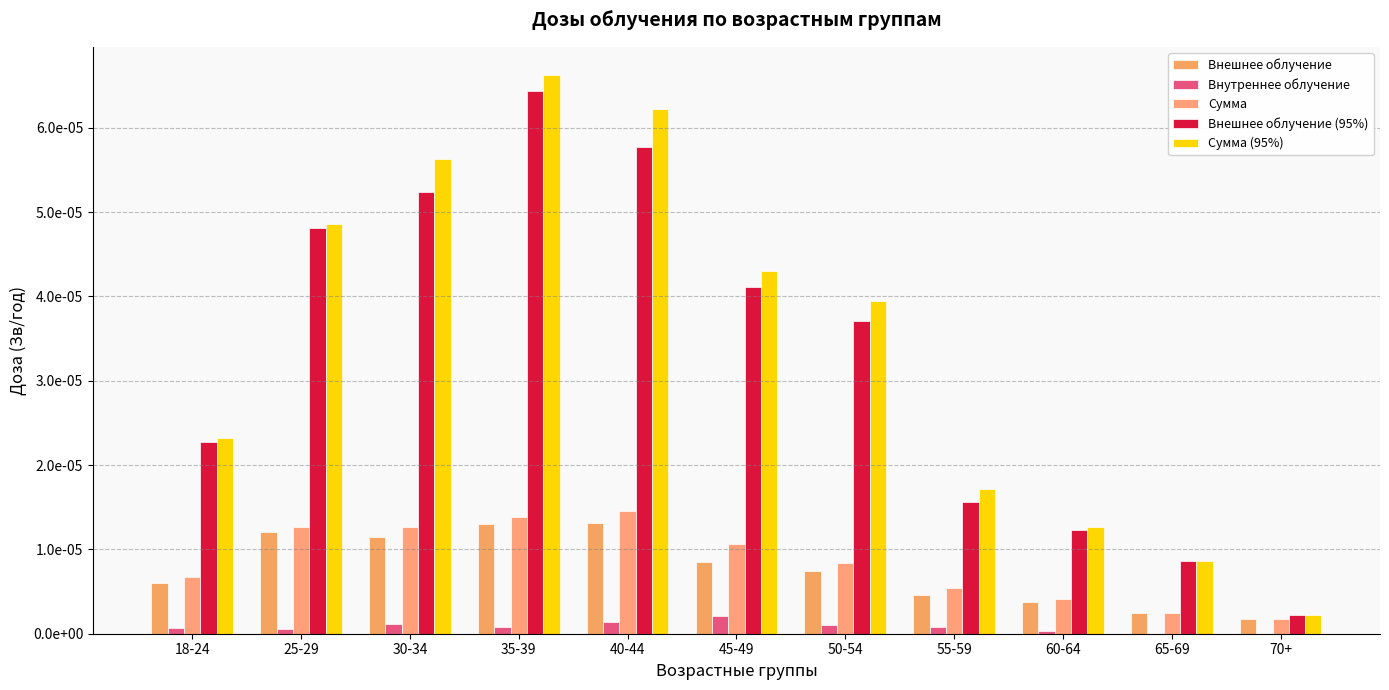

Where is Сумма nearest to the value 0?

70+